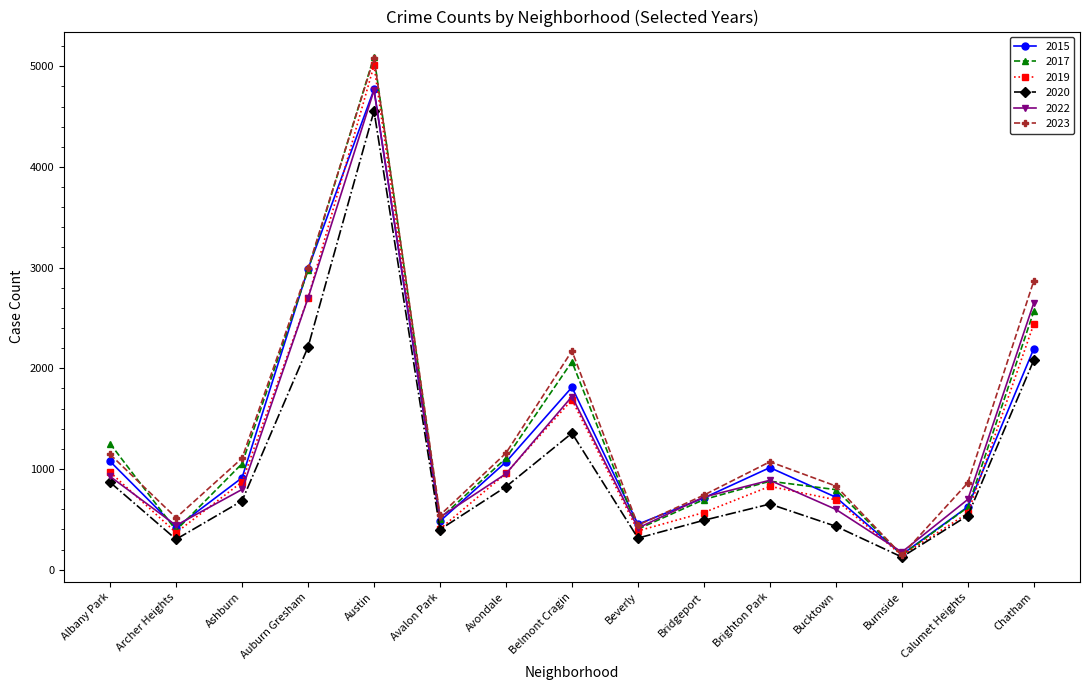

What is the label of the 14th point from the right?

Archer Heights